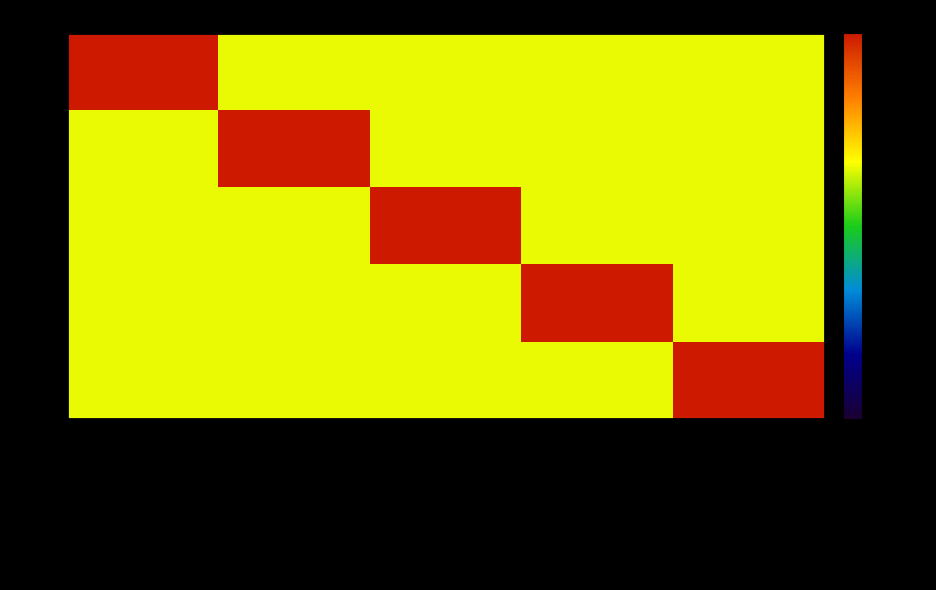

What is the minimum value shown in the chart?

0.1